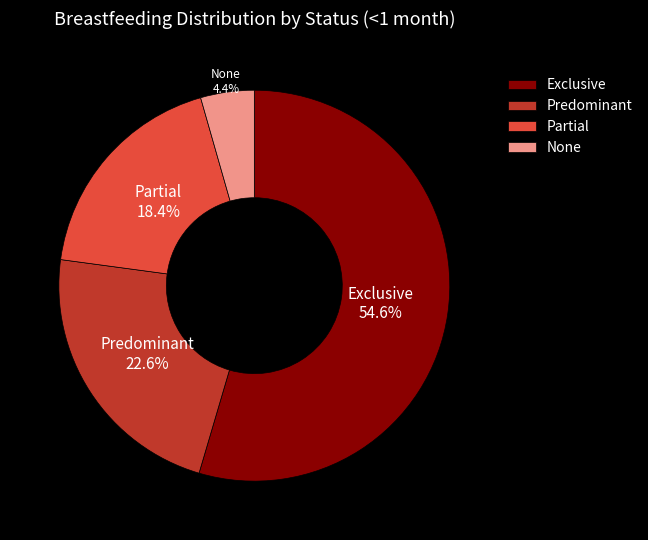

To the nearest percent, what is the difference between the largest and smallest slice percentages?

50%